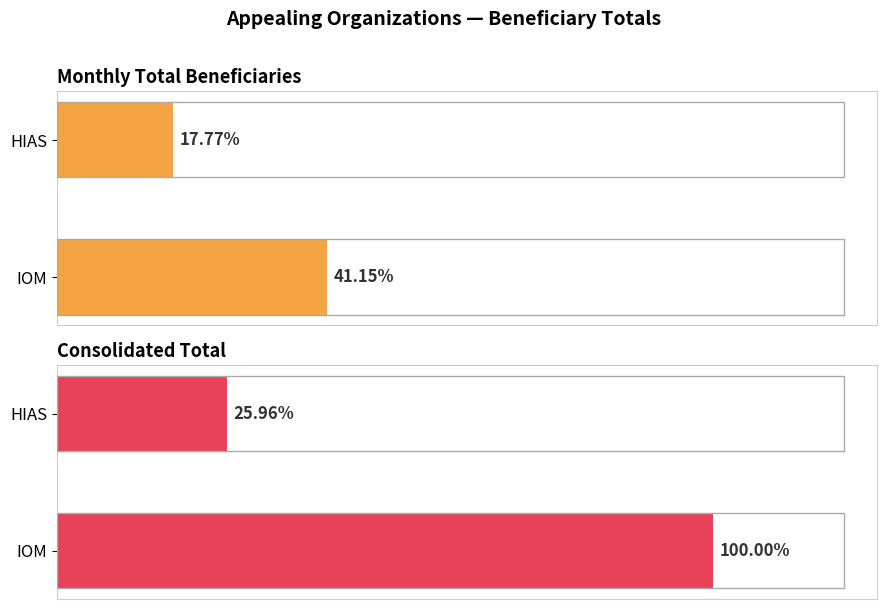

Does the chart contain any negative values?

No